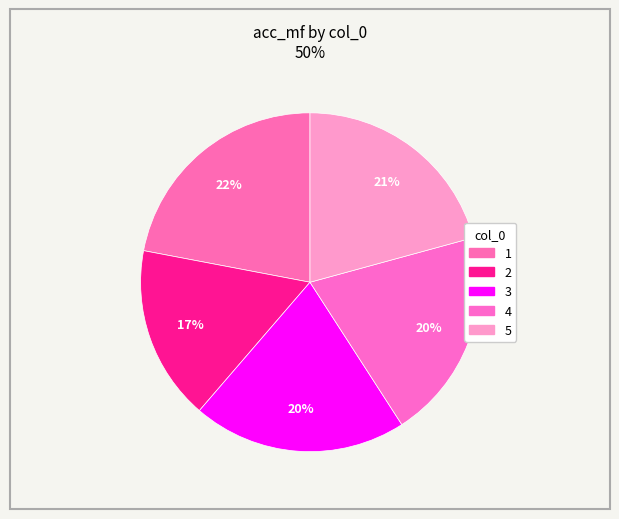

What percentage is the 1 slice, to the nearest percent?

22%